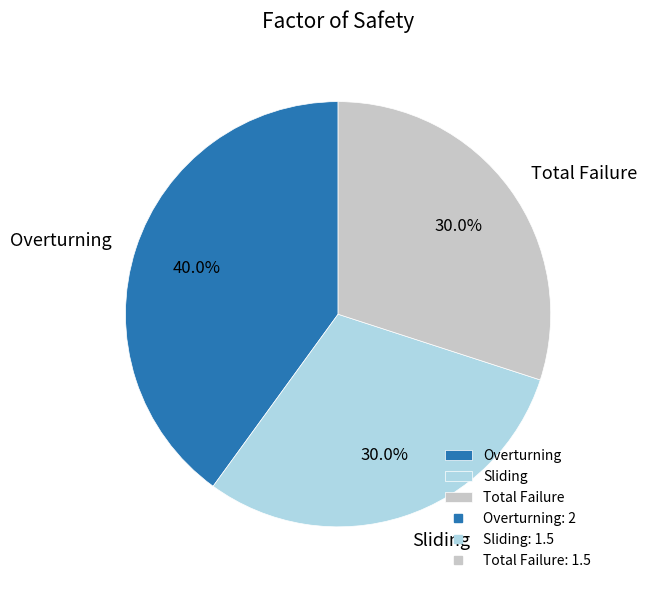

Is the sum of Sliding and Overturning greater than half?

Yes